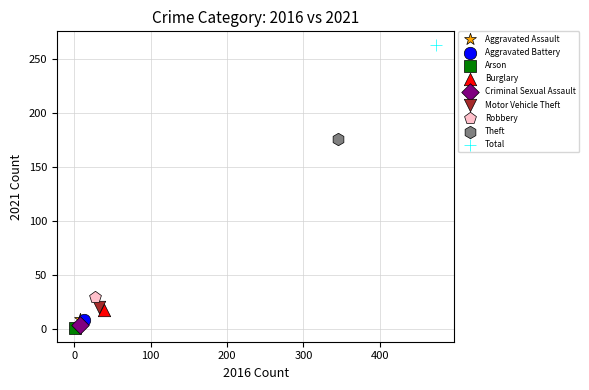

What are all the series names shown in the legend?

Aggravated Assault, Aggravated Battery, Arson, Burglary, Criminal Sexual Assault, Motor Vehicle Theft, Robbery, Theft, Total